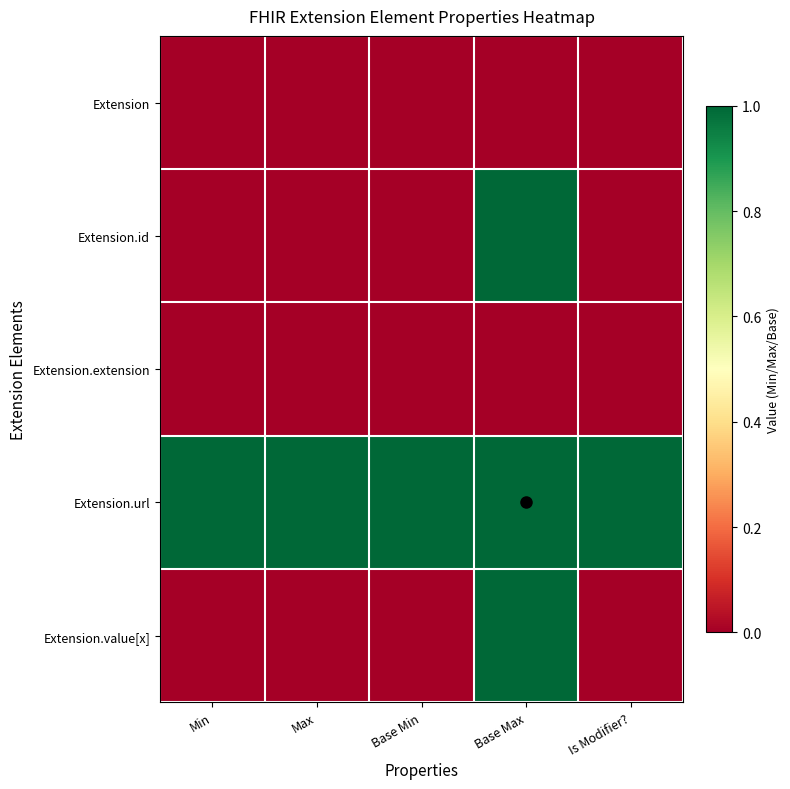

Which series has the largest range (max minus min)?

Extension.id